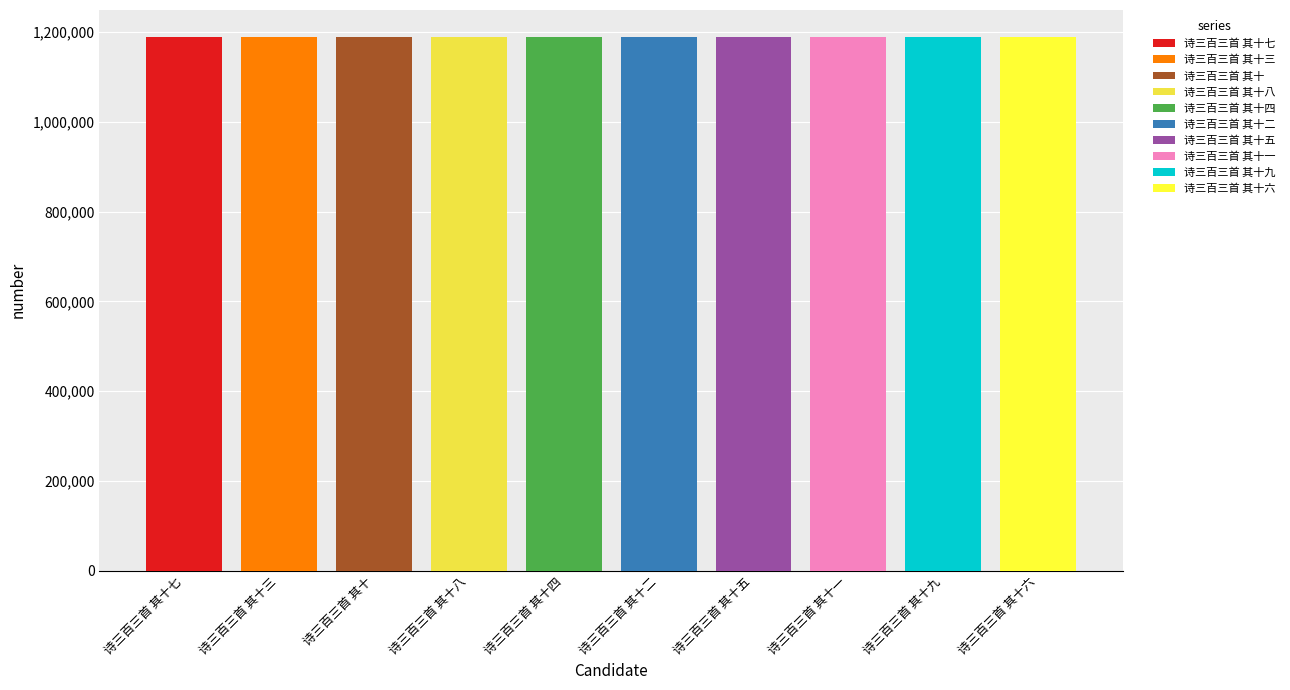

What is the sum of all values?

11893813